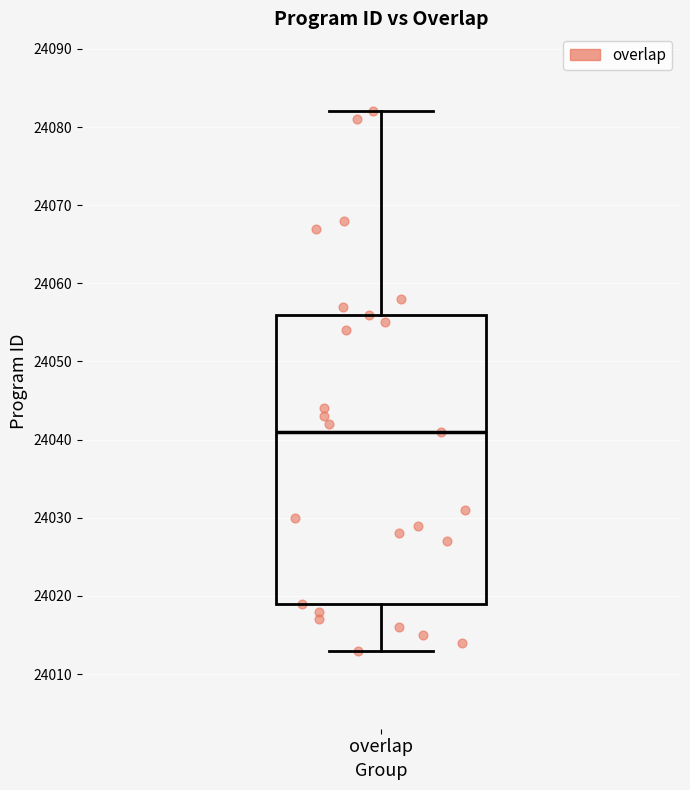

Transcribe this box plot: give where the median line is, the range the box spans, and where the two whiskers end, as read against the y-axis. The values are not printed on the chart, so give them approximately, as read against the axis.

median 24041, box 24019 to 24056, whiskers 24013 to 24082